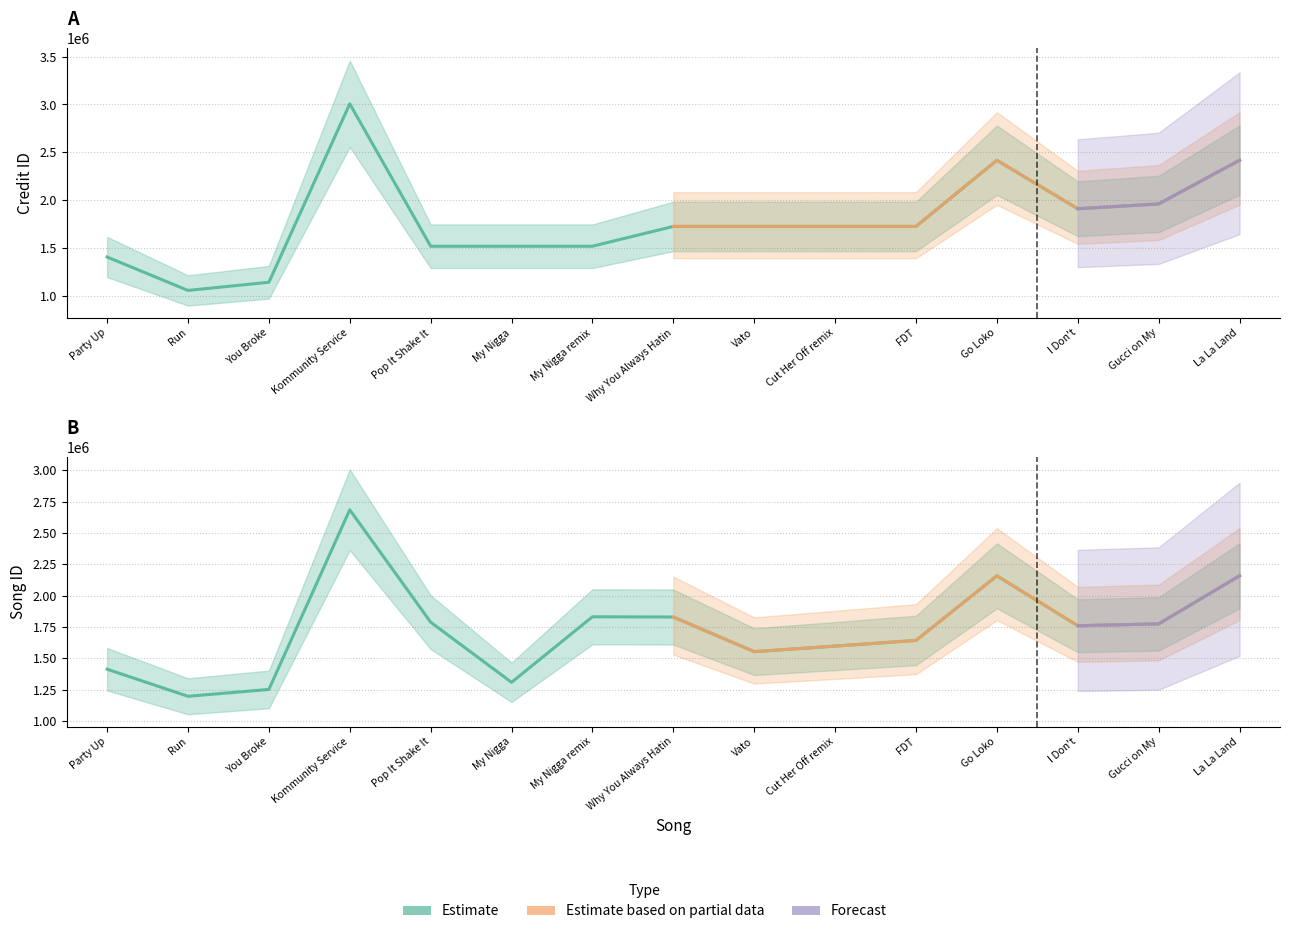

Reading left to right, transcribe all the data shown in this chart.

credit: Party Up=1405337	Run=1055961	You Broke=1141346	Kommunity Service=3006616	Pop It Shake It=1518067	My Nigga=1518069	My Nigga remix=1518077	Why You Always Hatin=1725048	Vato=1725069	Cut Her Off remix=1725070	FDT=1725072	Go Loko=2416697	I Don't=1909960	Gucci on My=1960120	La La Land=2417223
songid: Party Up=1413210	Run=1197268	You Broke=1251928	Kommunity Service=2684582	Pop It Shake It=1788339	My Nigga=1308704	My Nigga remix=1831347	Why You Always Hatin=1829590	Vato=1553349	Cut Her Off remix=1597596	FDT=1642790	Go Loko=2158037	I Don't=1760121	Gucci on My=1774708	La La Land=2158507